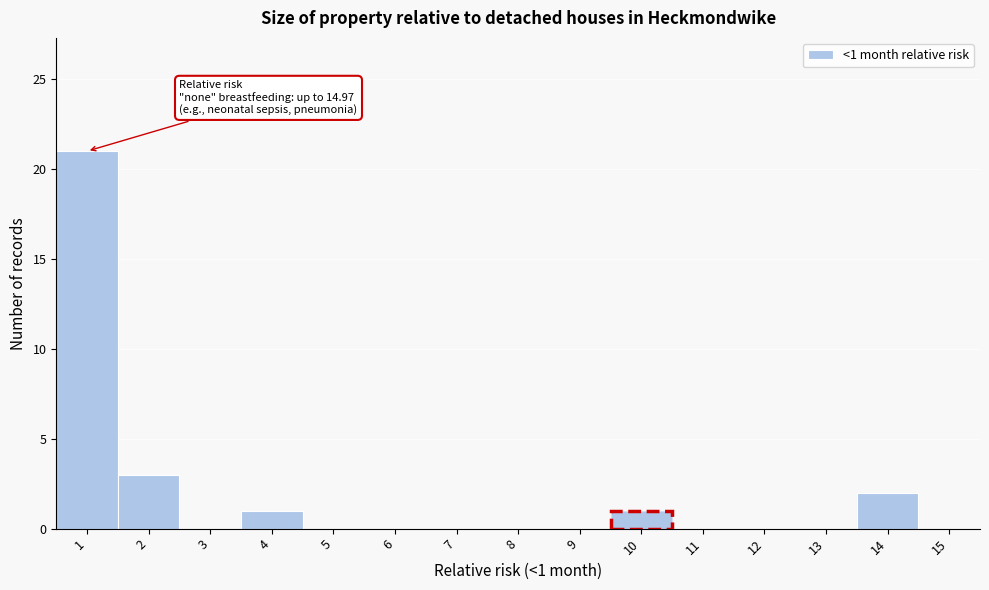

Reading left to right, extract all data points from this chart.

1=21	2=3	3=0	4=1	5=0	6=0	7=0	8=0	9=0	10=1	11=0	12=0	13=0	14=2	15=0